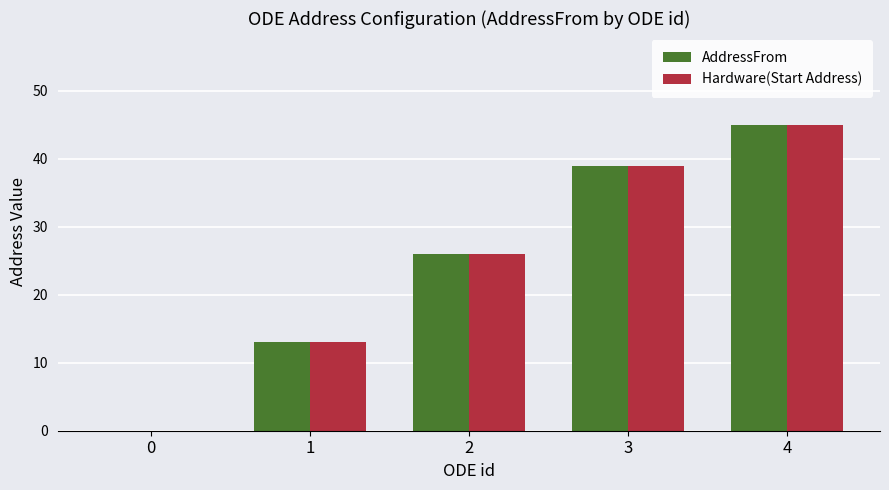

What is the maximum value shown in the chart?

45